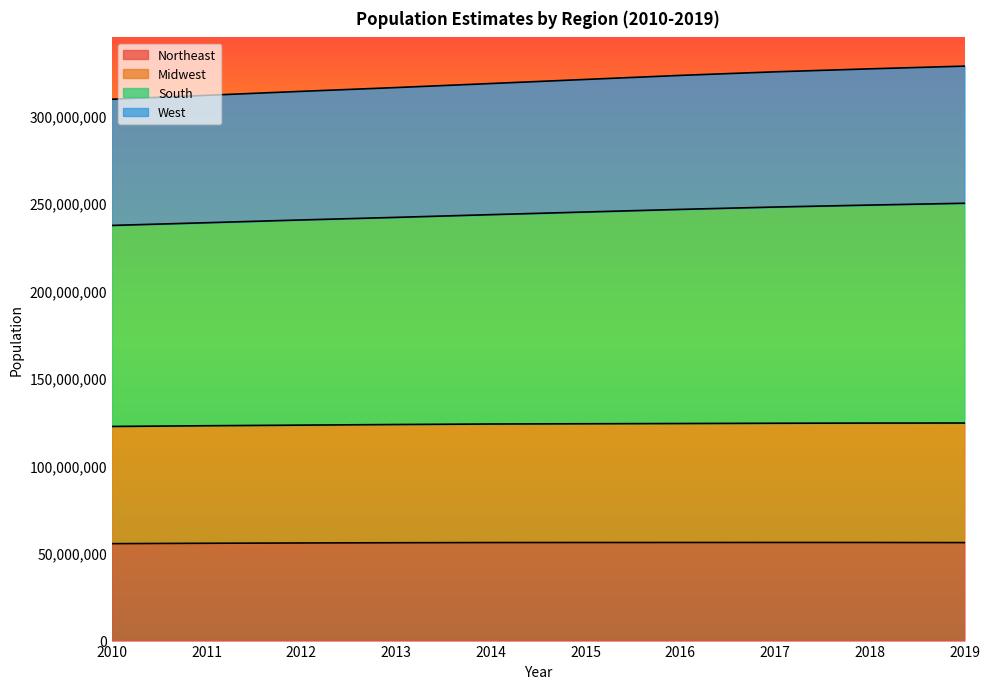

At which label does Northeast first exceed 56006011?

2015